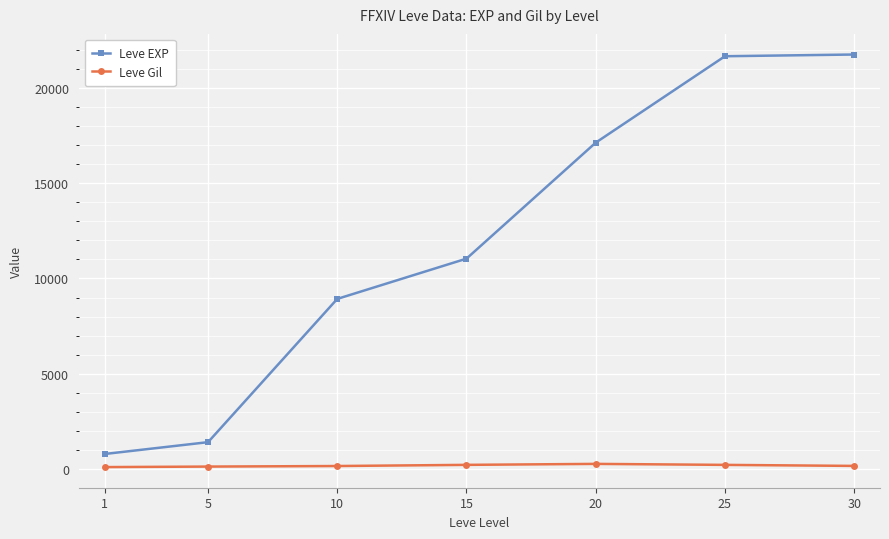

Which series has the largest range (max minus min)?

Leve EXP